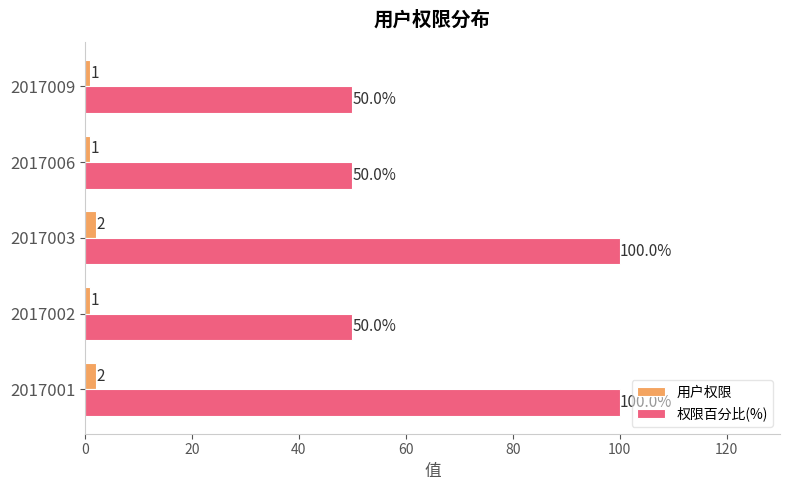

Which series has the widest spread of values?

权限百分比(%)